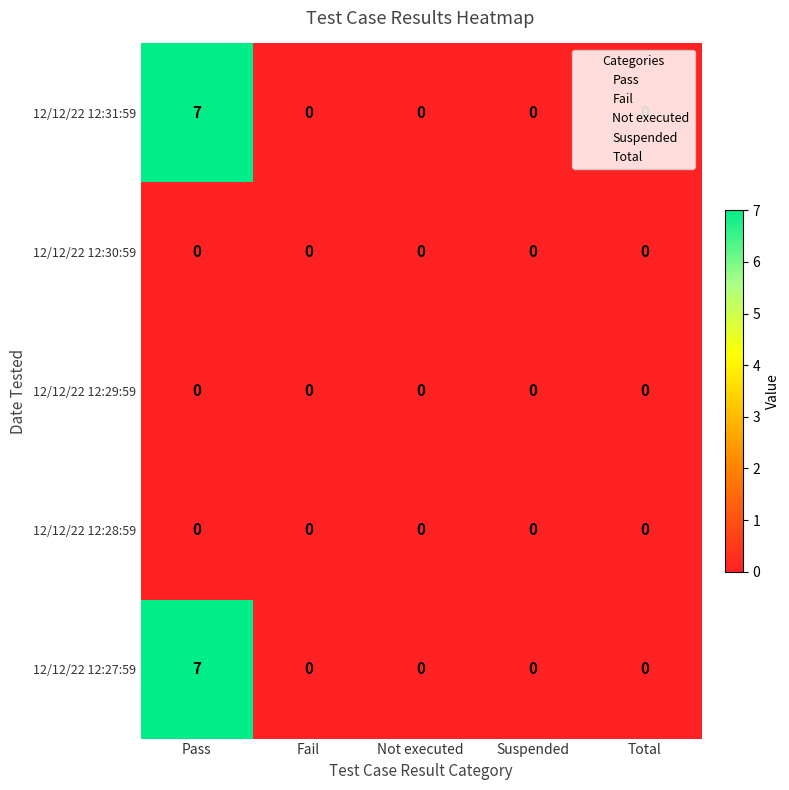

Is the value of 12/12/22 12:31:59 at Pass greater than the value of 12/12/22 12:29:59 at Total?

Yes